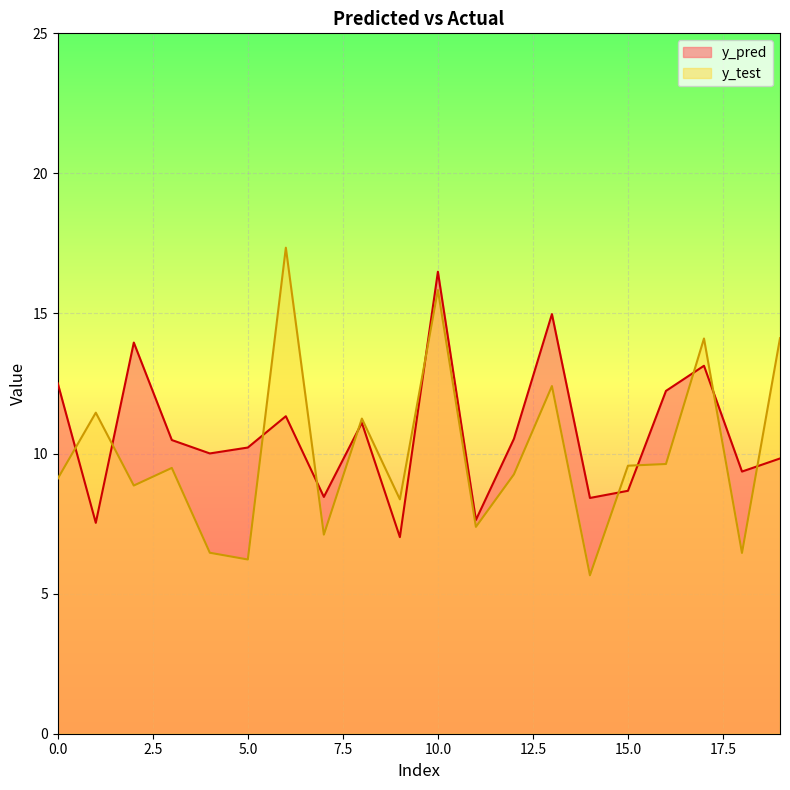

How many series are shown in this chart?

2